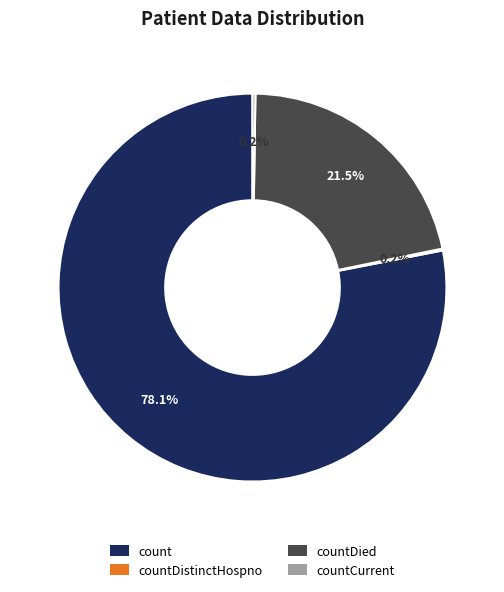

Is the sum of countDied and count greater than half?

Yes